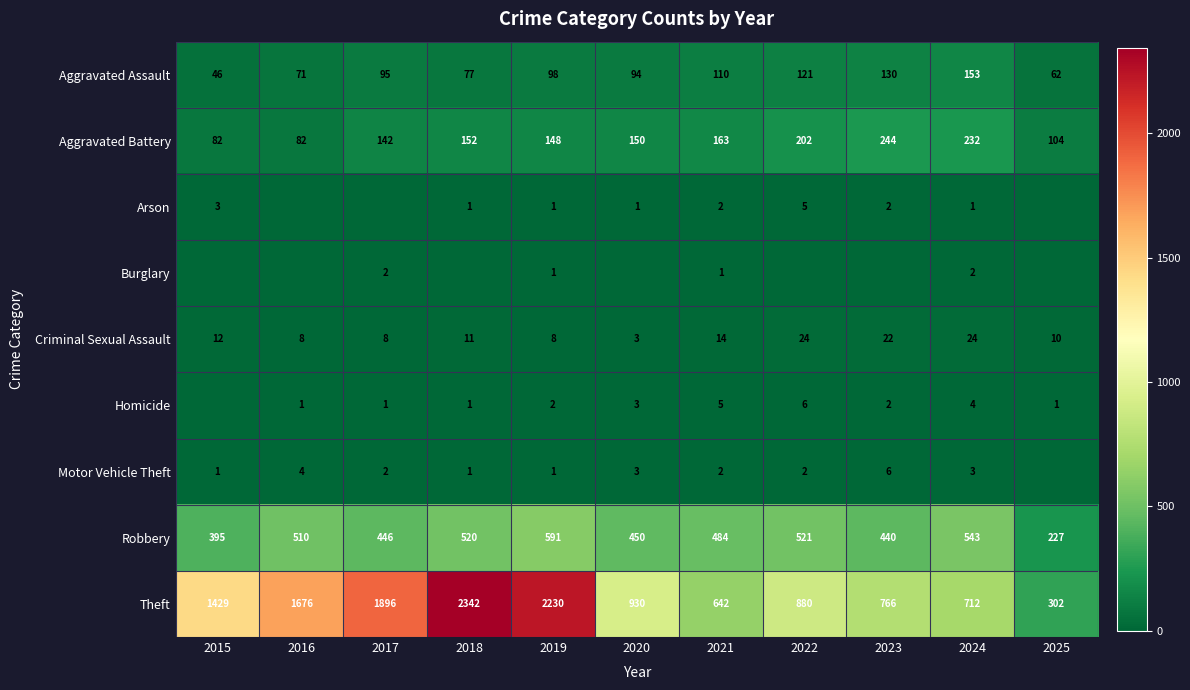

The value of Robbery at 2018 is 349. True or false?

False